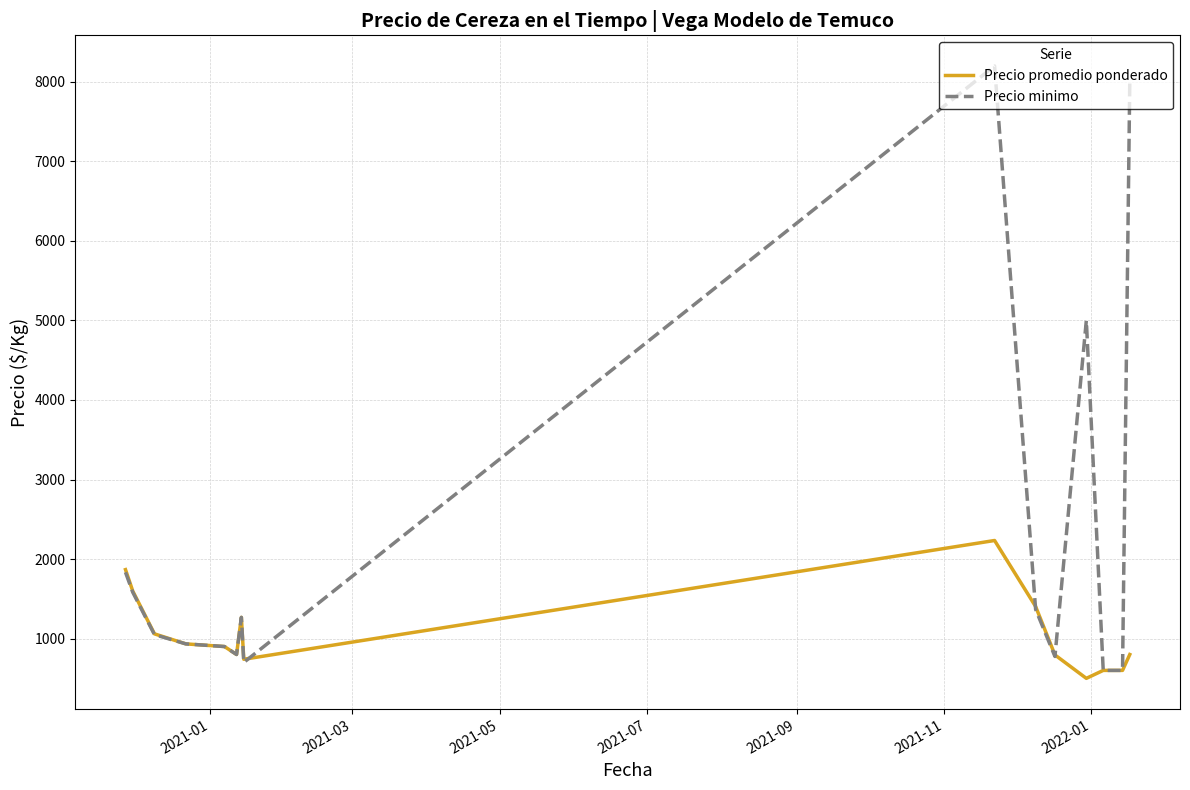

What is the minimum value shown in the chart?

500.0